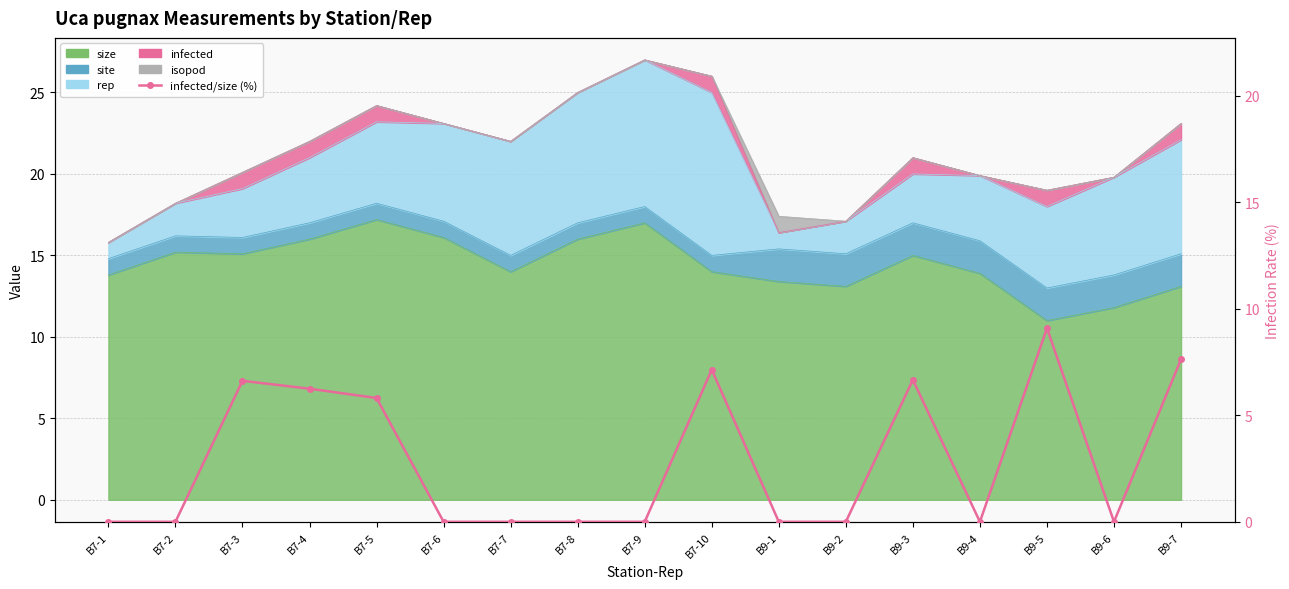

Rank the categories by value from highest to lowest.

B9-5, B9-7, B7-10, B9-3, B7-3, B7-4, B7-5, B7-1, B7-2, B7-6, B7-7, B7-8, B7-9, B9-1, B9-2, B9-4, B9-6